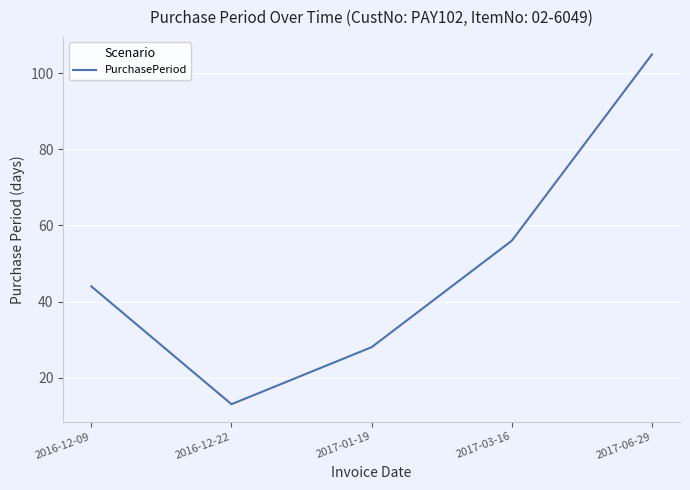

What is the sum of the values at 2016-12-22 and 2016-12-09?

57